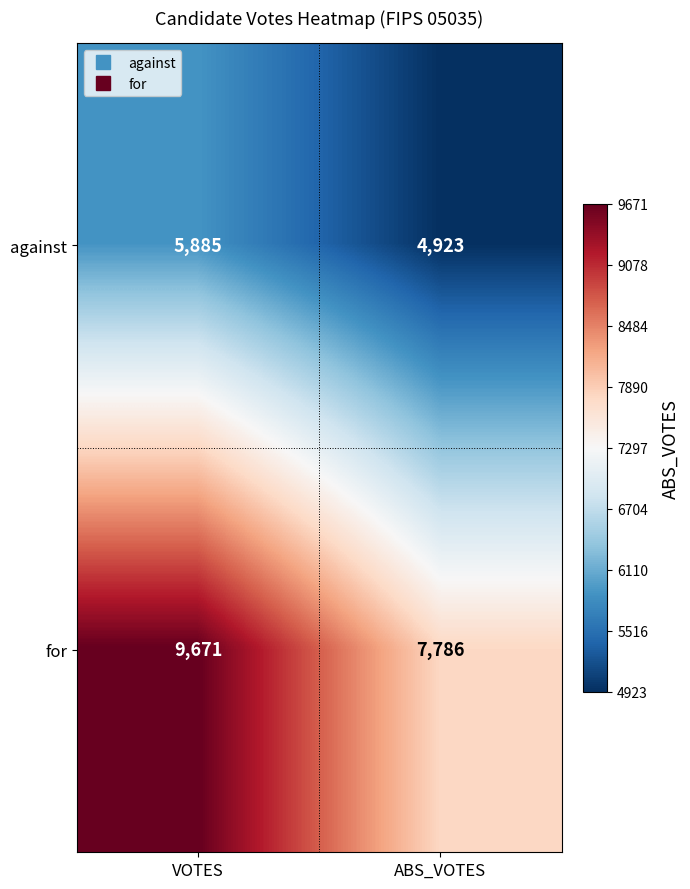

What is the average value of the against series?

5404